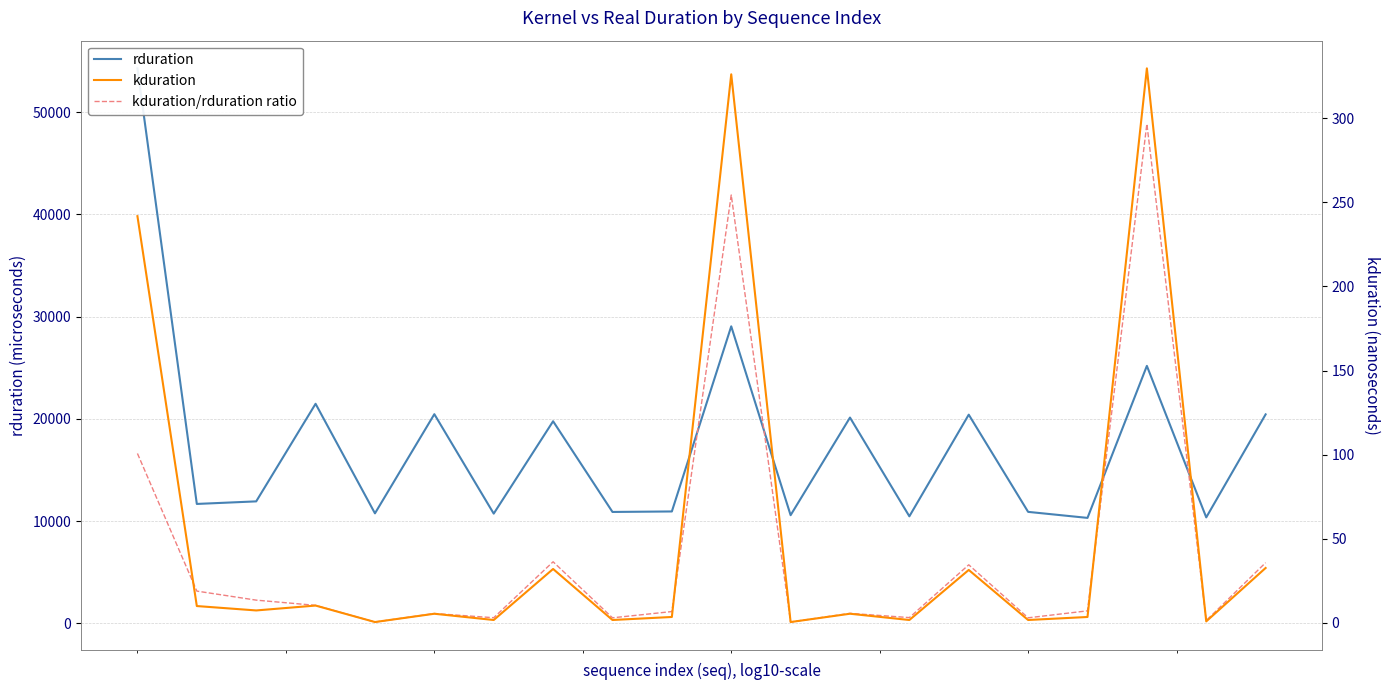

What is the greatest value displayed?

54270.0